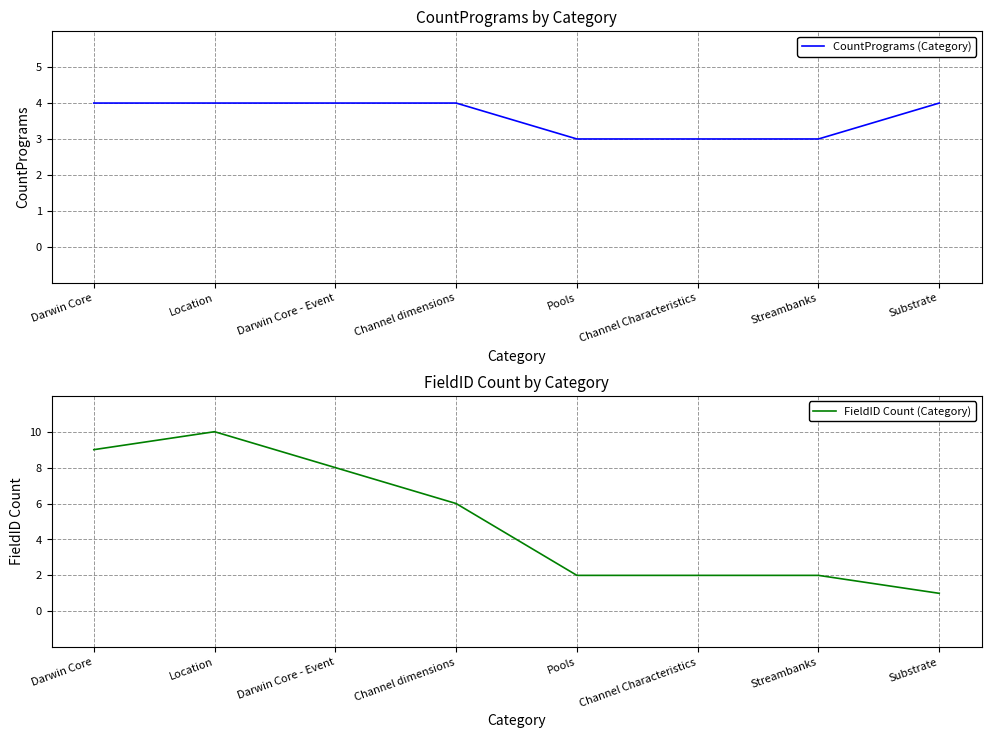

Count the number of data series in this chart.

2